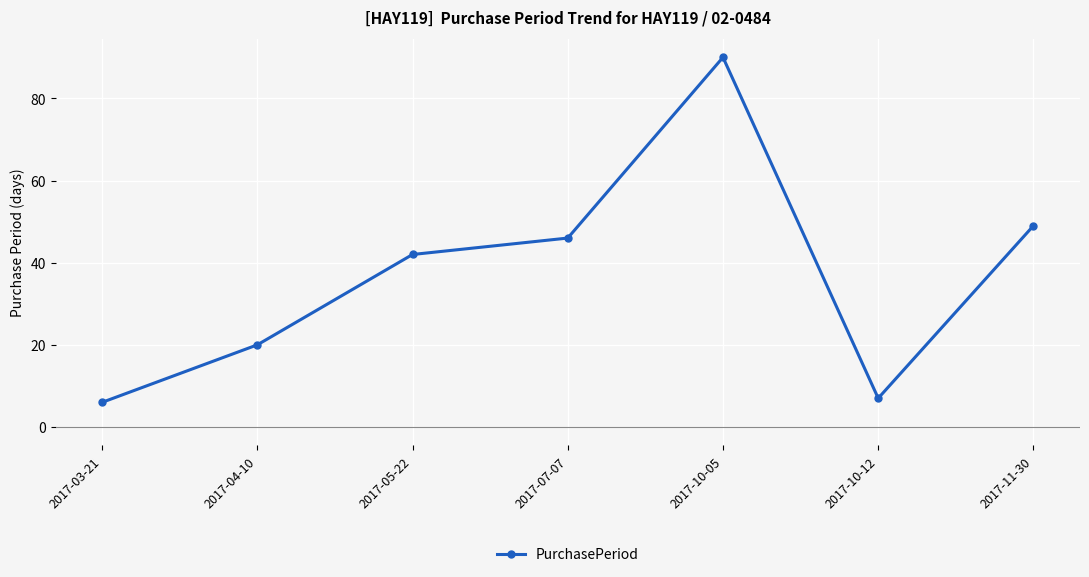

What position from the left is 2017-11-30?

7